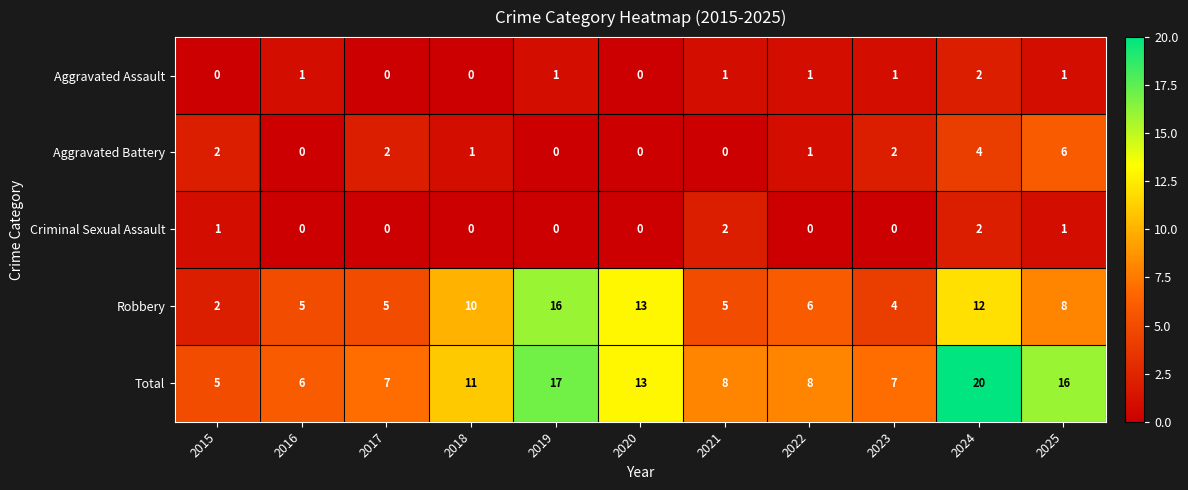

Which category has the highest value across all series?

2024